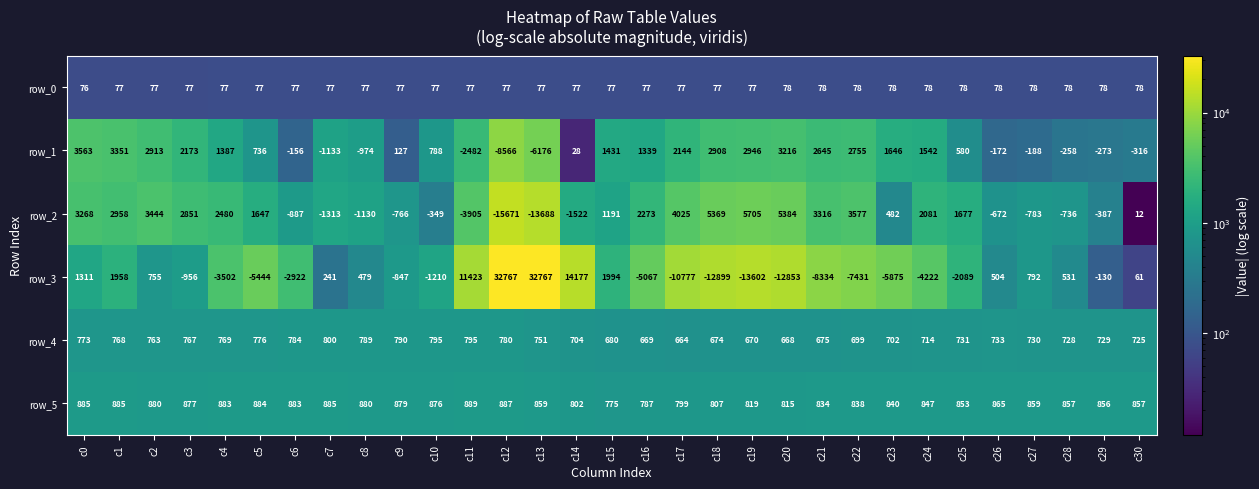

What is the highest value of the row_3 series?

32767